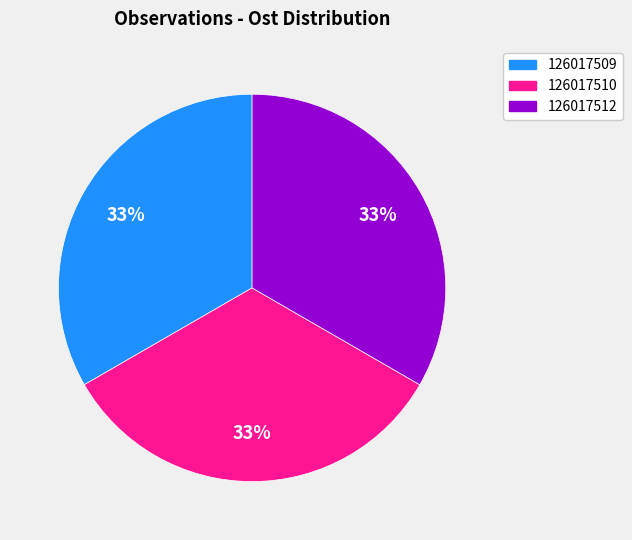

What is the ratio of the value at 126017509 to the value at 126017510?

1.0